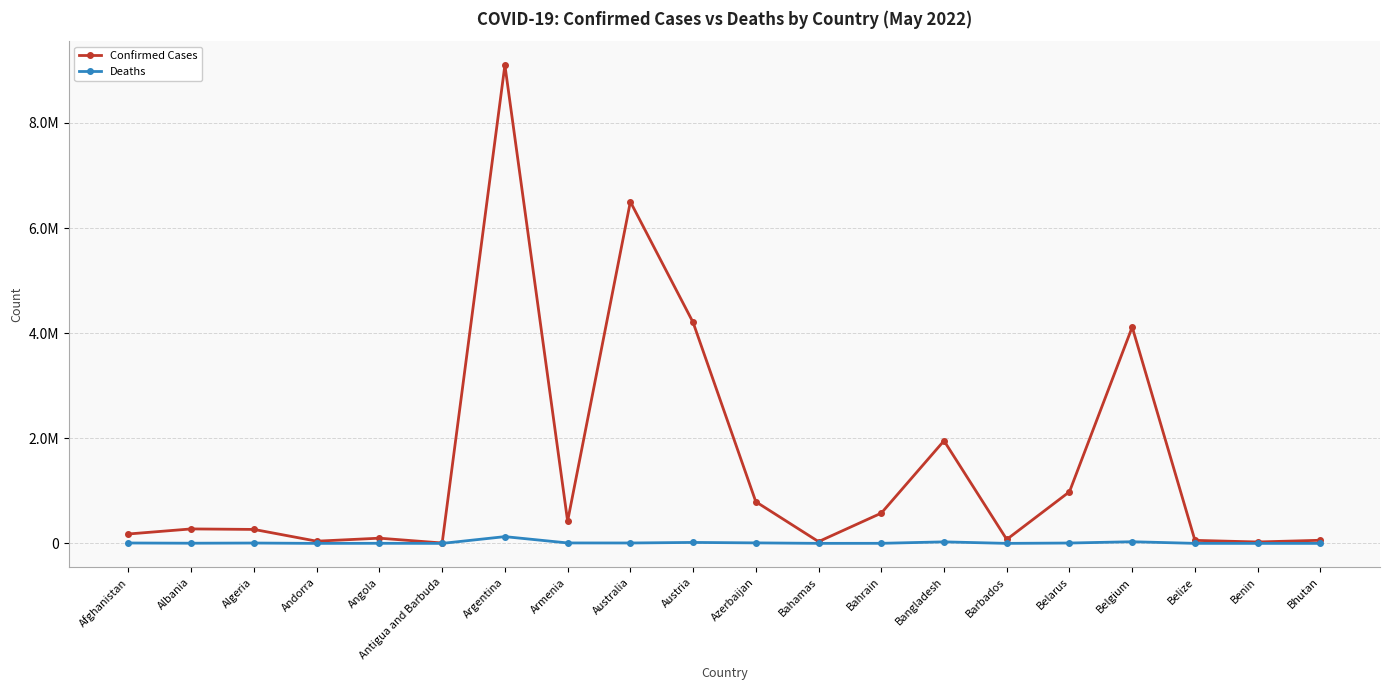

Reading left to right, what are all the values shown in this chart?

Confirmed Cases: 179203	275485	265808	42156	99287	7721	9101319	422900	6501639	4205380	792638	33830	575762	1952957	75438	982867	4116397	57836	26952	59564
Deaths: 7686	3497	6875	153	1900	137	128729	8623	7721	18296	9709	800	1479	29127	432	6978	31613	676	163	21